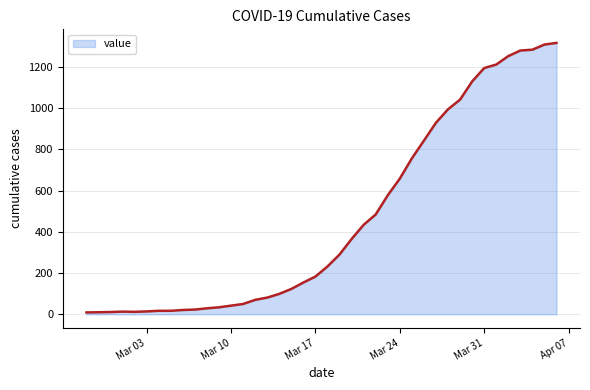

What is the difference between the maximum and minimum values?

1307